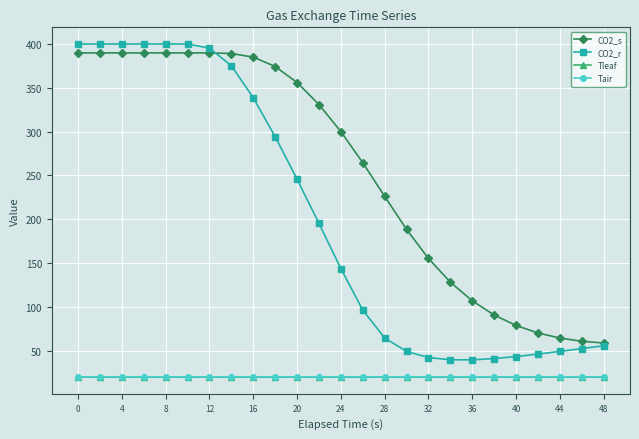

Which series has the largest total across all categories?

CO2_s